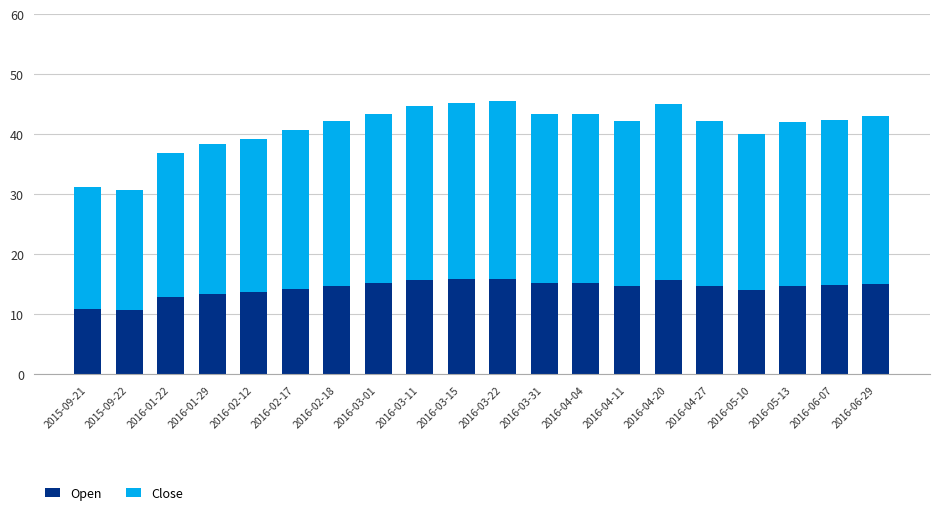

How many bars are there in total?

20